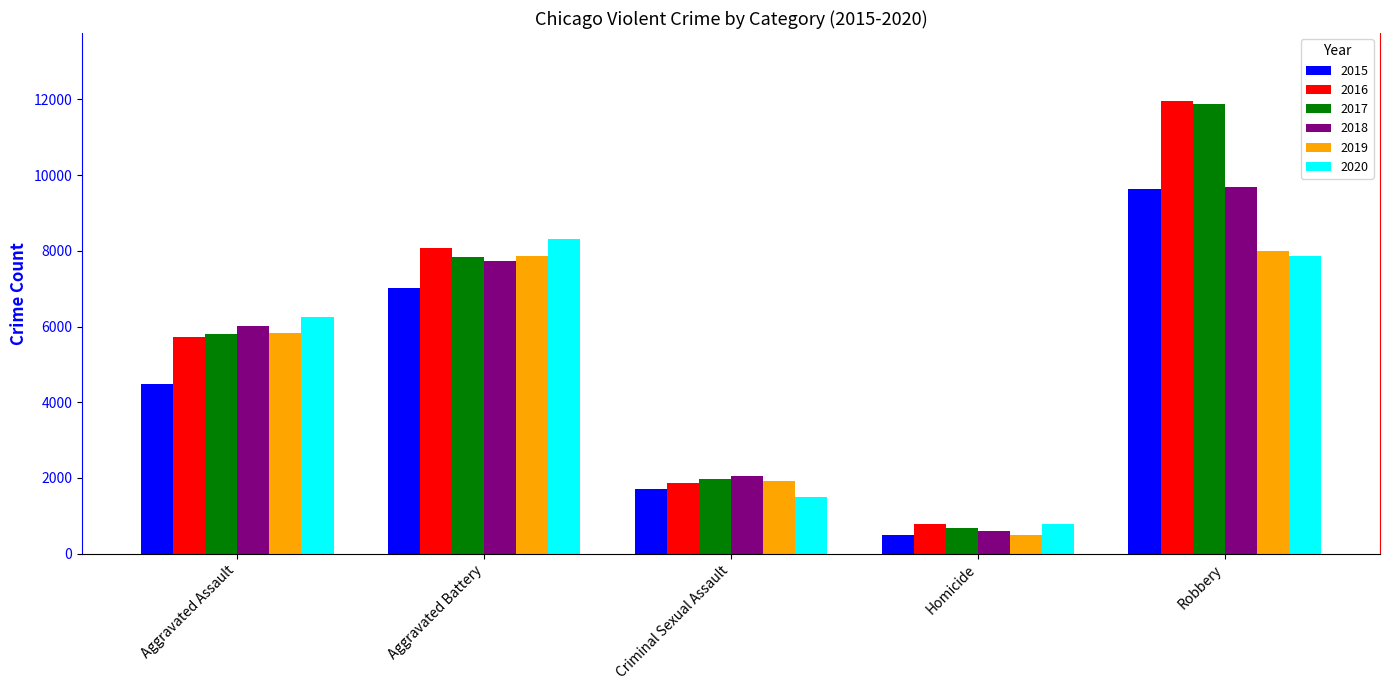

Reading right to left, transcribe all the data shown in this chart.

2015: 9638	496	1705	7019	4480
2016: 11960	786	1856	8085	5713
2017: 11880	672	1982	7845	5793
2018: 9681	588	2044	7735	6002
2019: 7995	499	1921	7858	5841
2020: 7855	787	1495	8321	6265